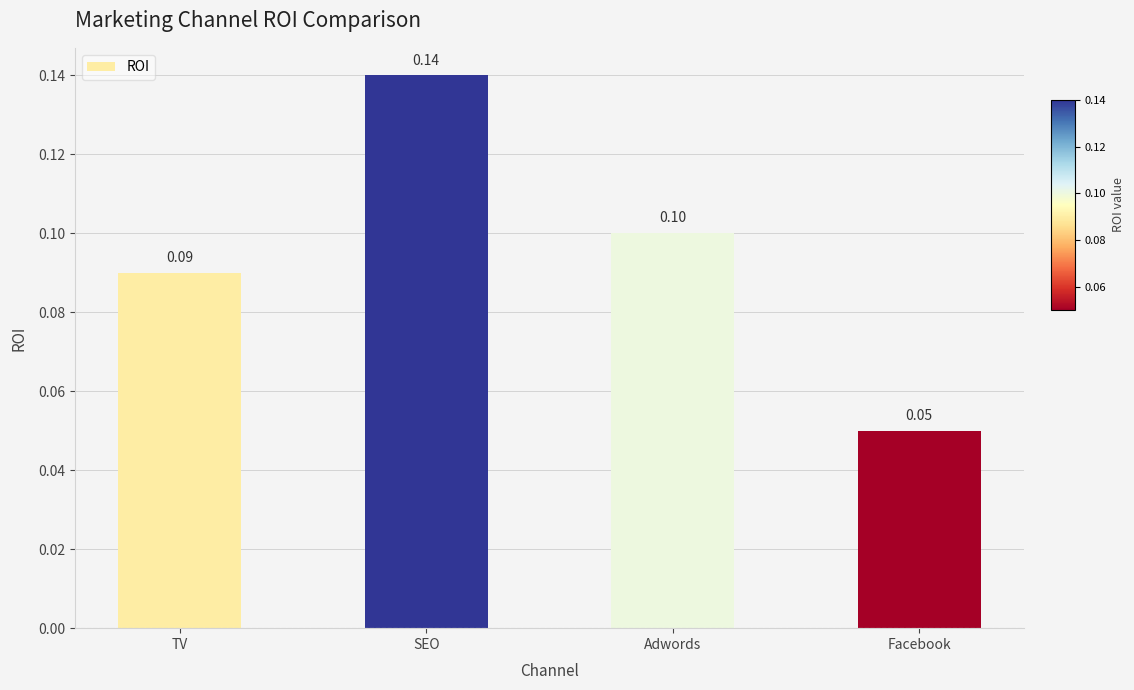

What is the greatest value displayed?

0.1